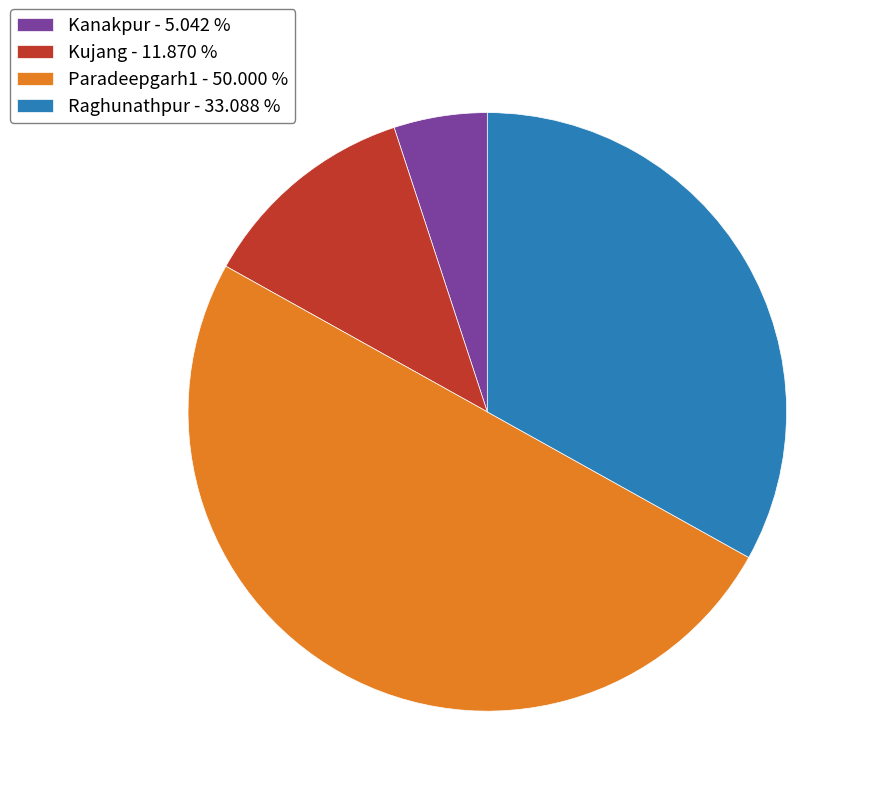

Is the sum of Kujang and Raghunathpur greater than half?

No